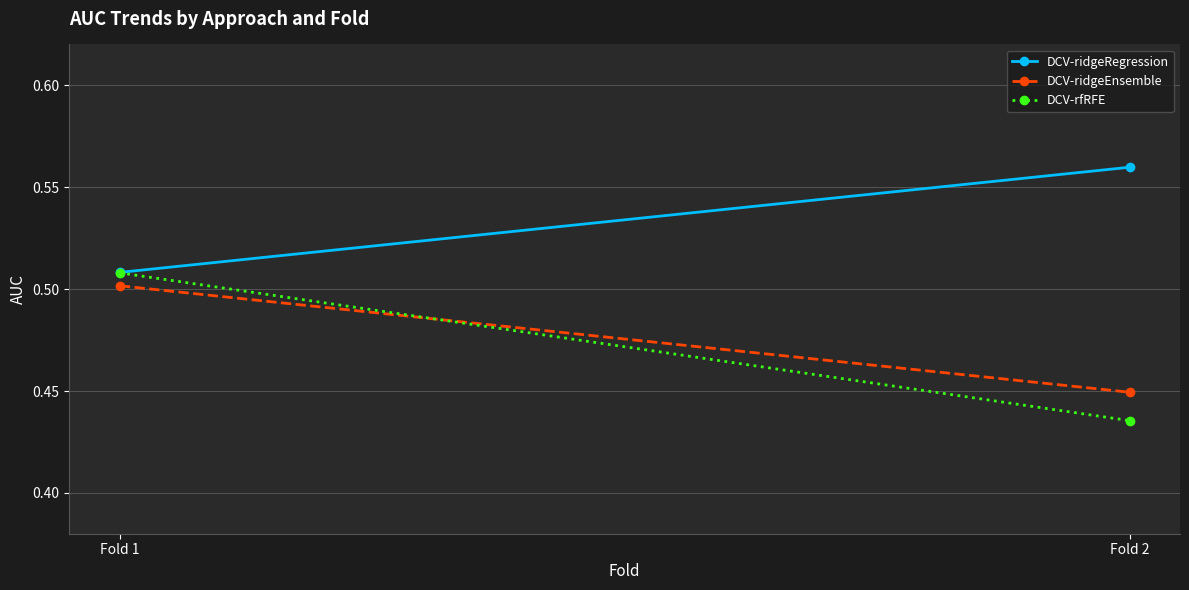

Between Fold 1 and Fold 2, which series saw the biggest shift?

DCV-rfRFE